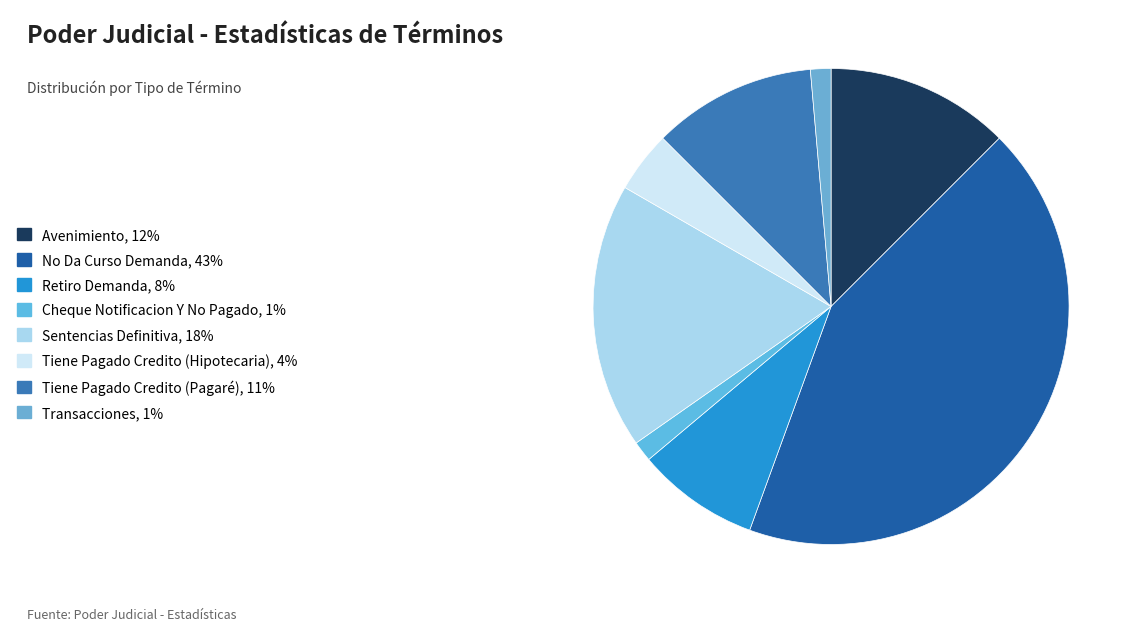

Which has a higher value, Transacciones or Avenimiento?

Avenimiento